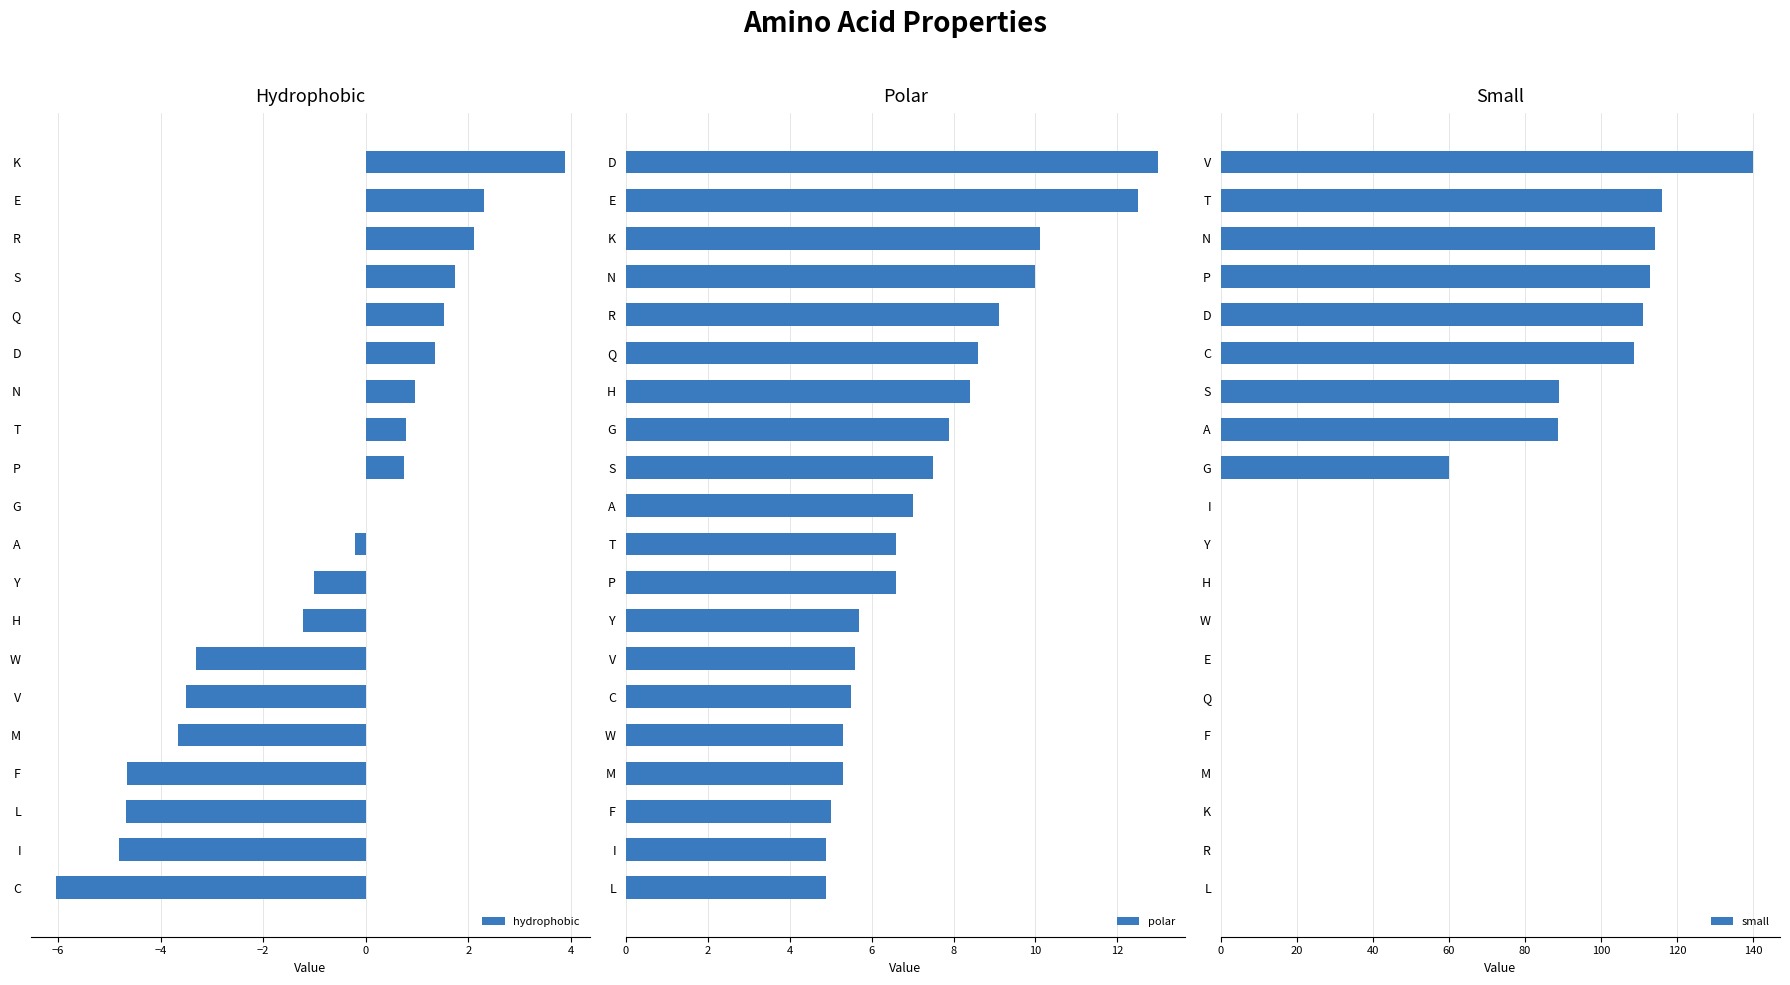

Which series has the widest spread of values?

small